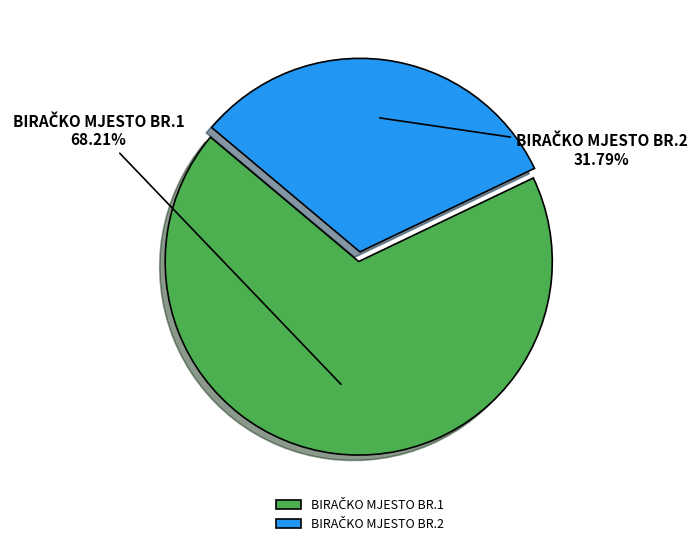

Does any single category account for the majority?

Yes